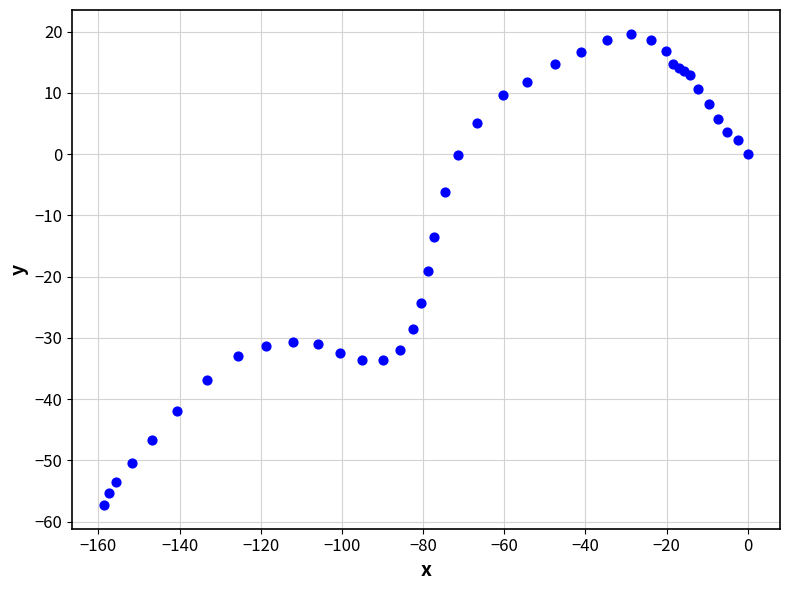

What Y value in the scatter plot is closest to -18?

-19.0